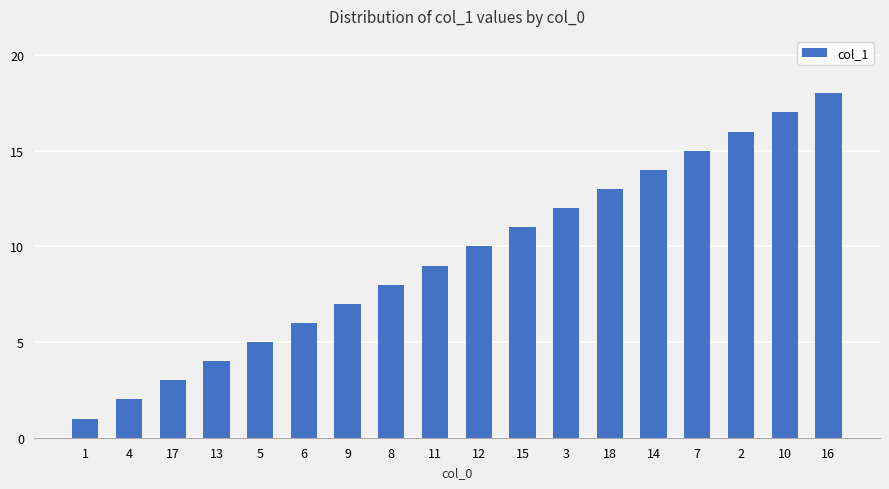

What is the difference between the maximum and minimum values?

17